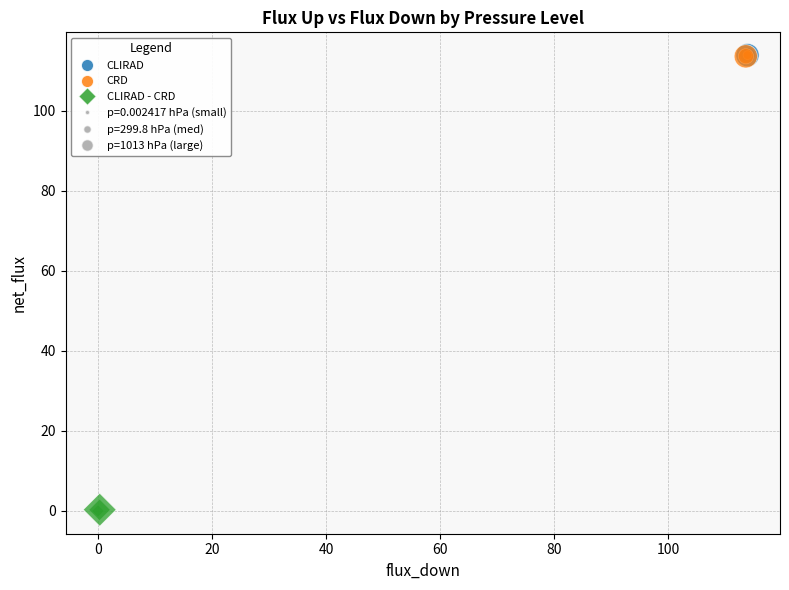

Which series contains the lowest Y value?

CLIRAD - CRD